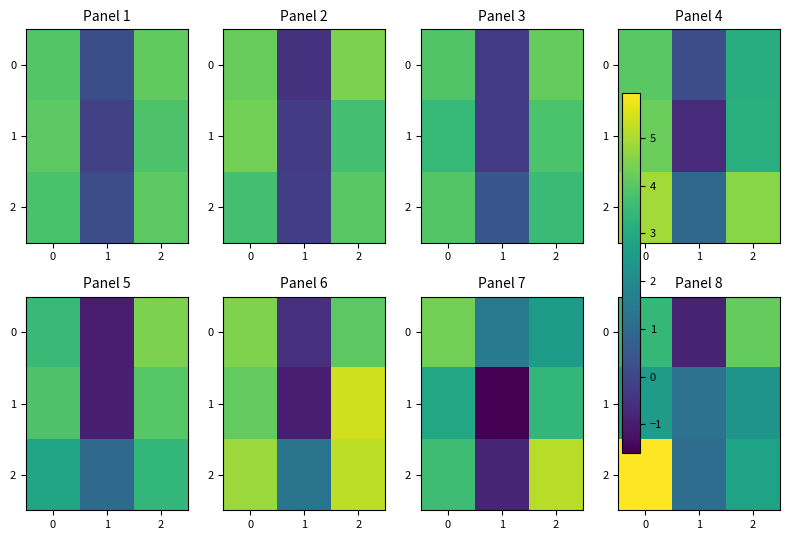

Which series has the largest total across all categories?

2